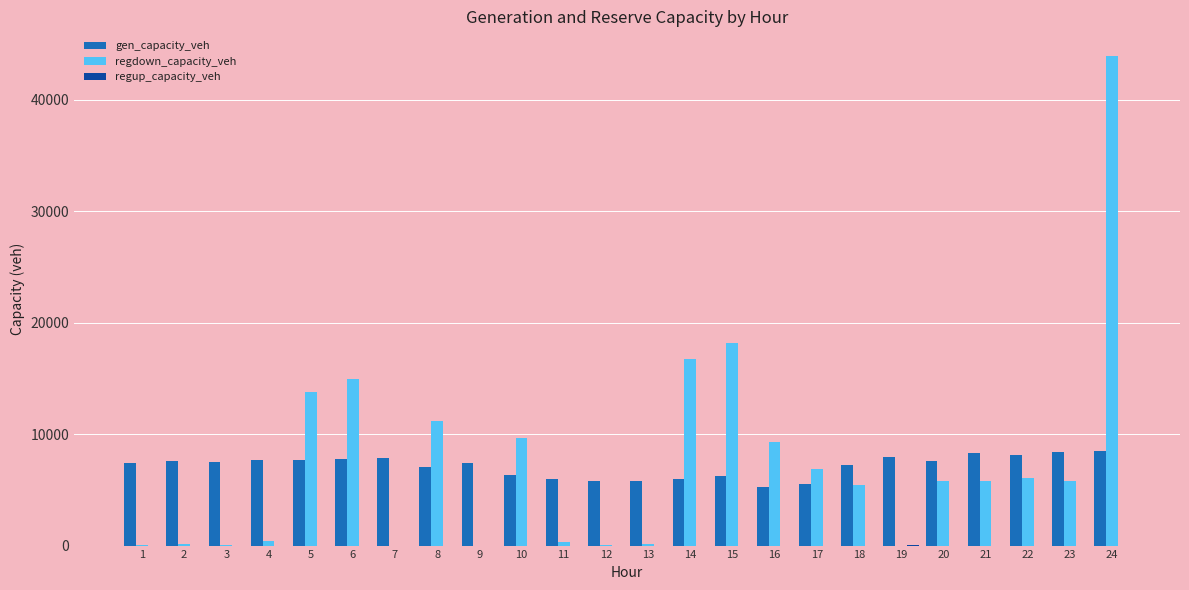

At which category is the sum across all series the highest?

24